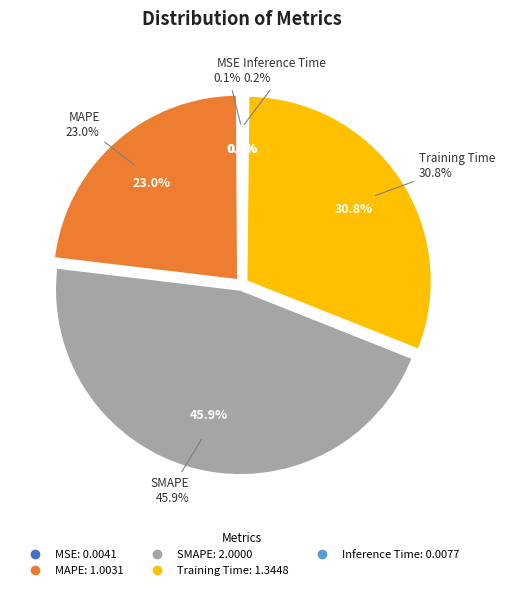

Which slice is the largest?

SMAPE